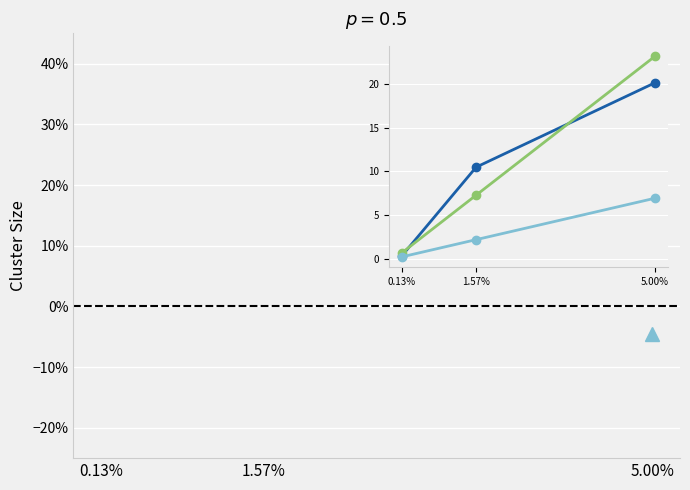

What is the label of the 1st point from the left?

0.13%